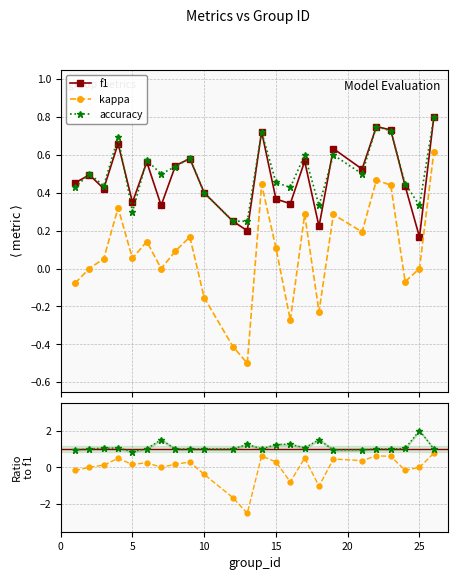

Reading left to right, list all the values displayed in this chart.

f1: 0.5	0.5	0.4	0.7	0.3	0.6	0.3	0.5	0.6	0.4	0.2	0.2	0.7	0.4	0.3	0.6	0.2	0.6	0.5	0.8	0.7	0.4	0.2	0.8
kappa: -0.1	0.0	0.1	0.3	0.1	0.1	0.0	0.1	0.2	-0.2	-0.4	-0.5	0.4	0.1	-0.3	0.3	-0.2	0.3	0.2	0.5	0.4	-0.1	0.0	0.6
accuracy: 0.4	0.5	0.4	0.7	0.3	0.6	0.5	0.5	0.6	0.4	0.2	0.2	0.7	0.5	0.4	0.6	0.3	0.6	0.5	0.8	0.7	0.4	0.3	0.8
kappa/f1: -0.2	0.0	0.1	0.5	0.2	0.3	0.0	0.2	0.3	-0.4	-1.6	-2.5	0.6	0.3	-0.8	0.5	-1.0	0.5	0.4	0.6	0.6	-0.2	0.0	0.8
accuracy/f1: 0.9	1.0	1.0	1.0	0.9	1.0	1.5	1.0	1.0	1.0	1.0	1.2	1.0	1.2	1.2	1.1	1.5	0.9	1.0	1.0	1.0	1.0	2.0	1.0